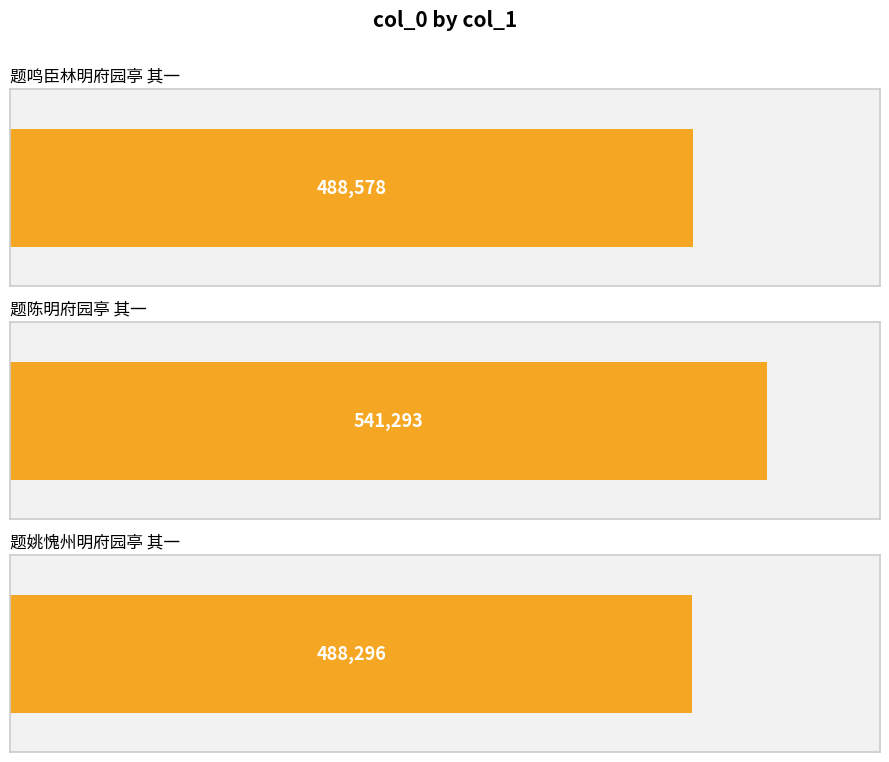

What is the change in value from 题陈明府园亭 其一 to 题姚愧州明府园亭 其一?

-52997